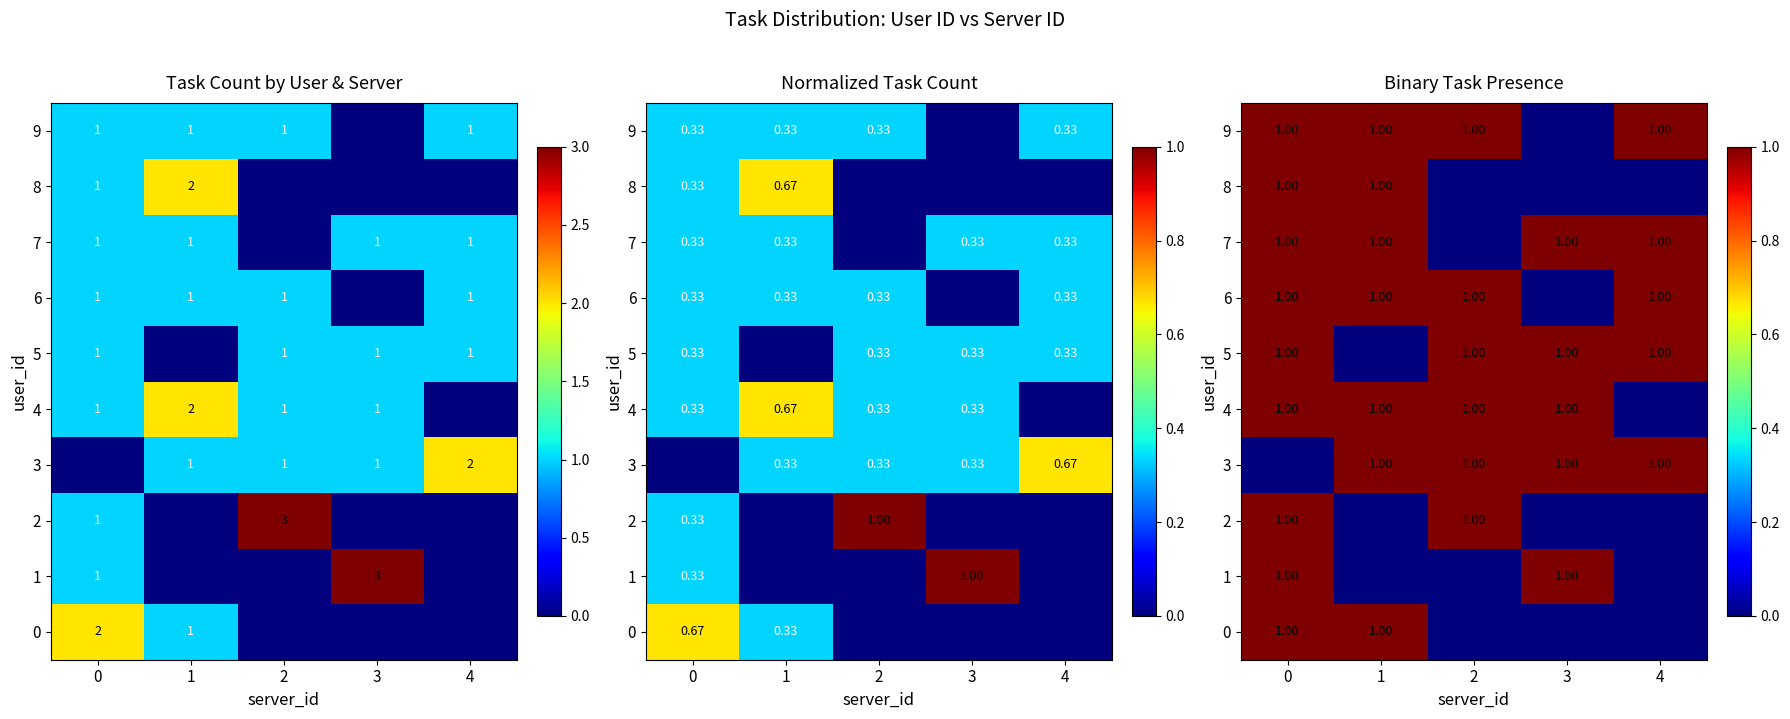

At which label is 0 closest to 0?

2